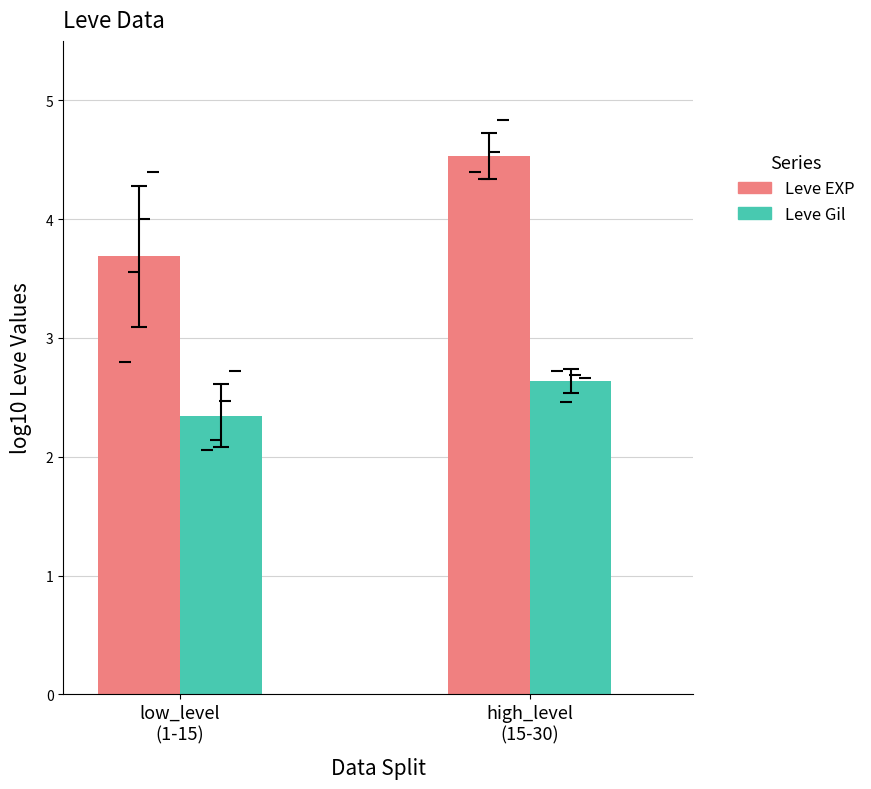

Count the Leve Gil values in the range 2 to 3.

2